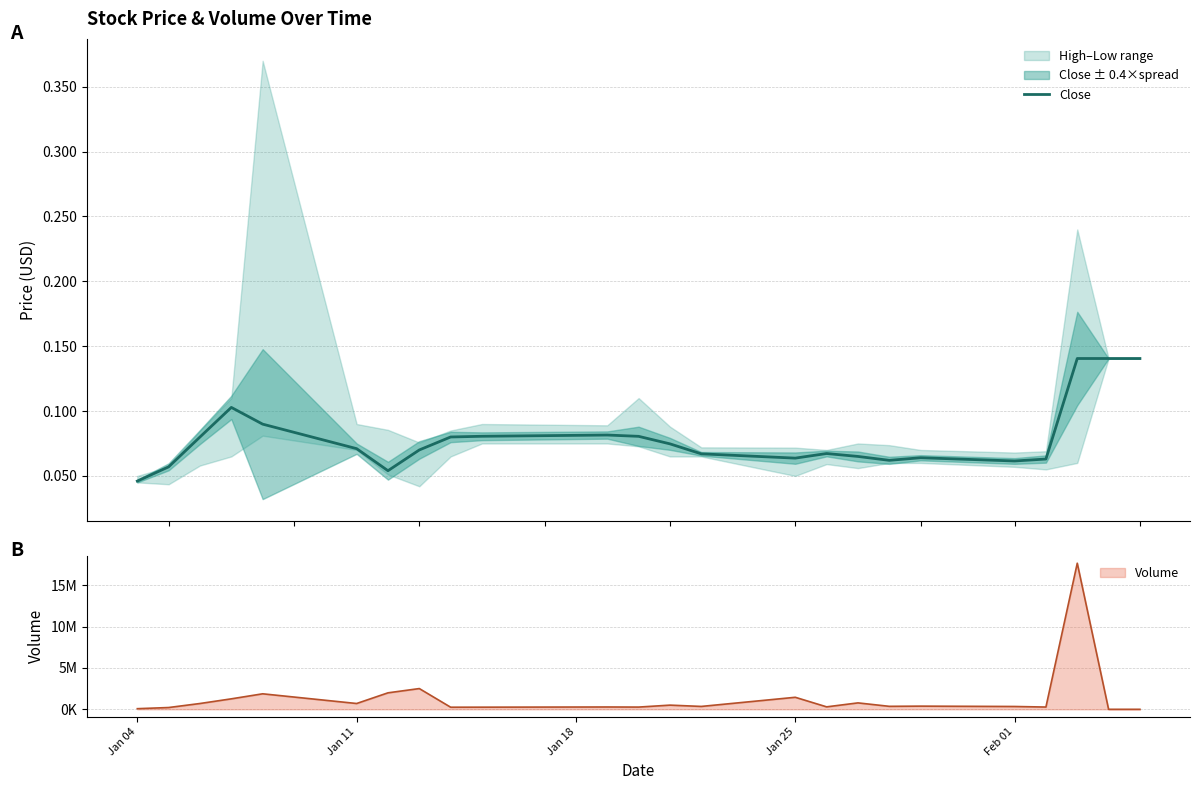

What is the difference between the second highest and second lowest values?

0.1